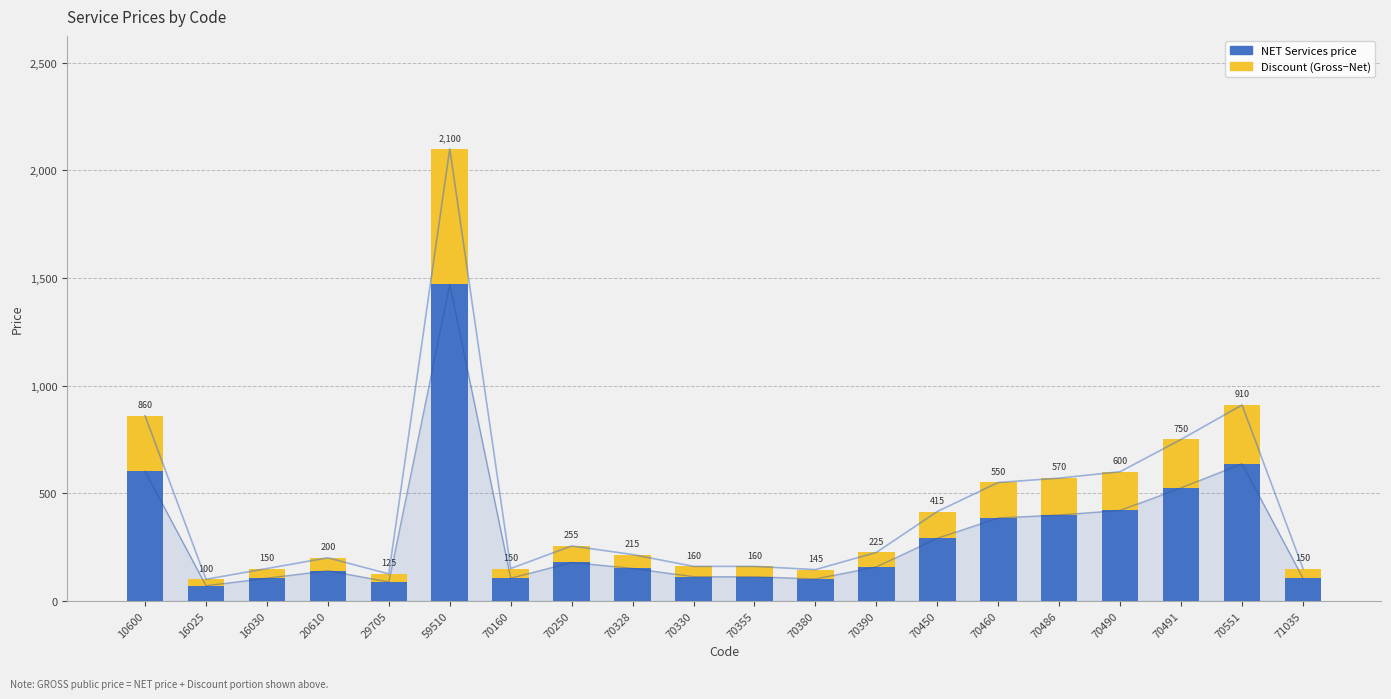

The value of Discount (Gross-Net) at 70551 is 441.5. True or false?

False